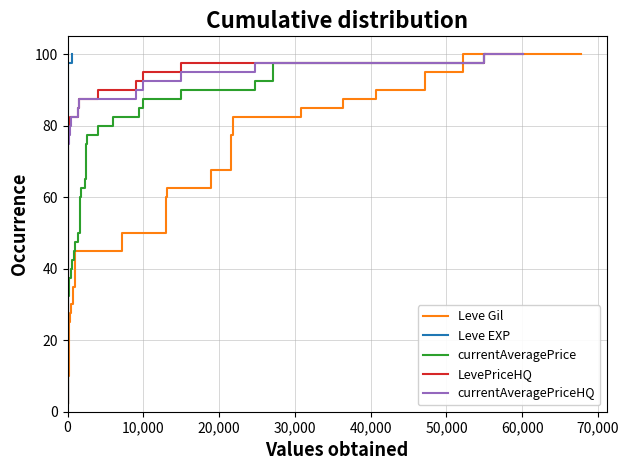

Read the LevePriceHQ value at 0.

62.5